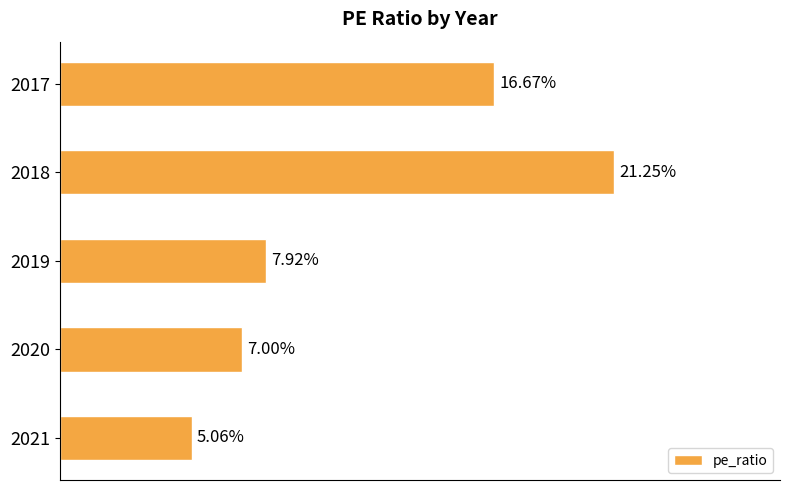

What is the greatest value displayed?

0.2